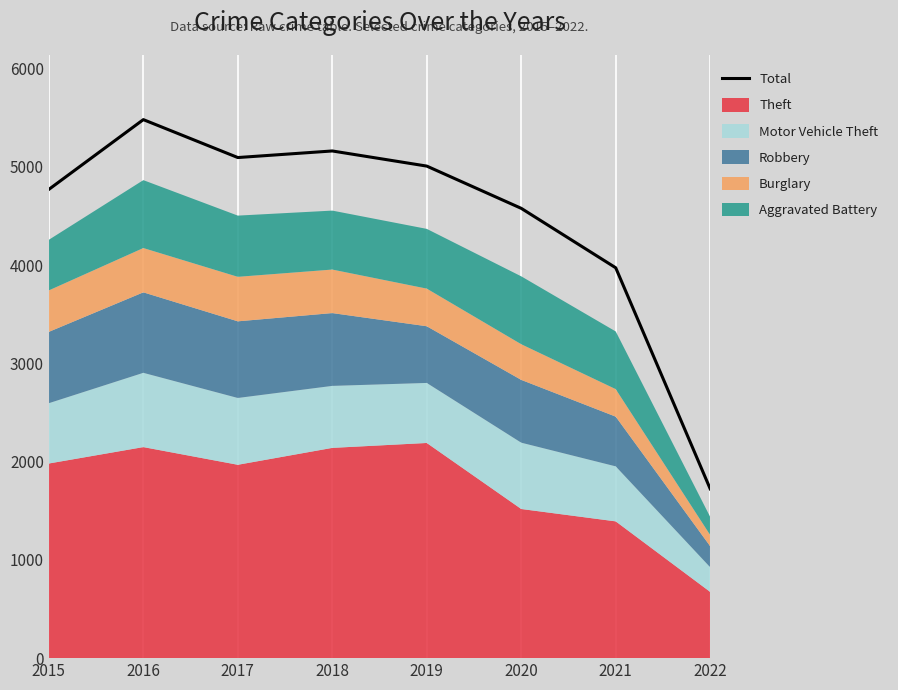

List the labels in order of value, largest first.

2016, 2018, 2017, 2019, 2015, 2020, 2021, 2022